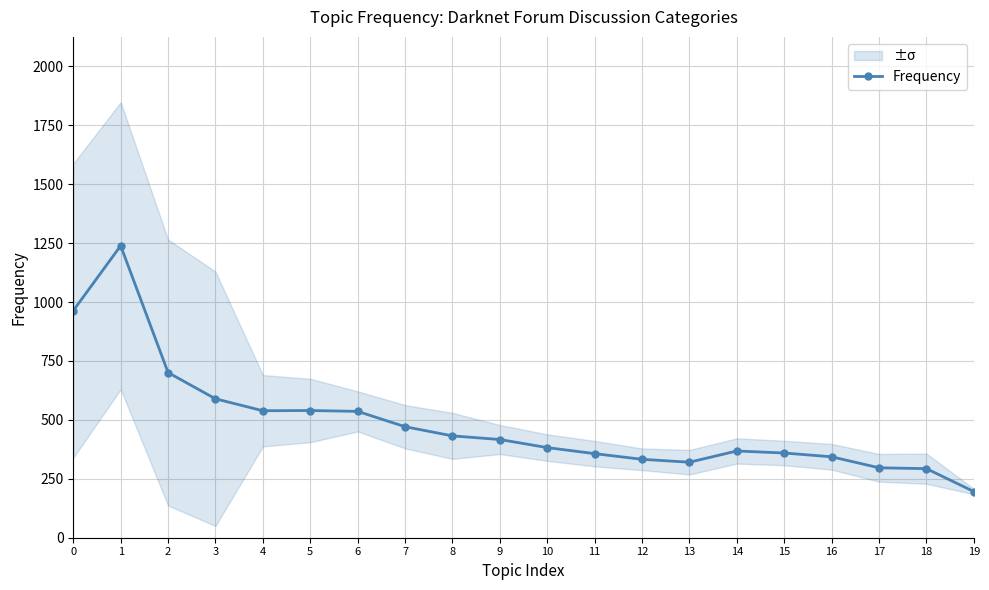

At which category does the chart reach its peak across all series?

1